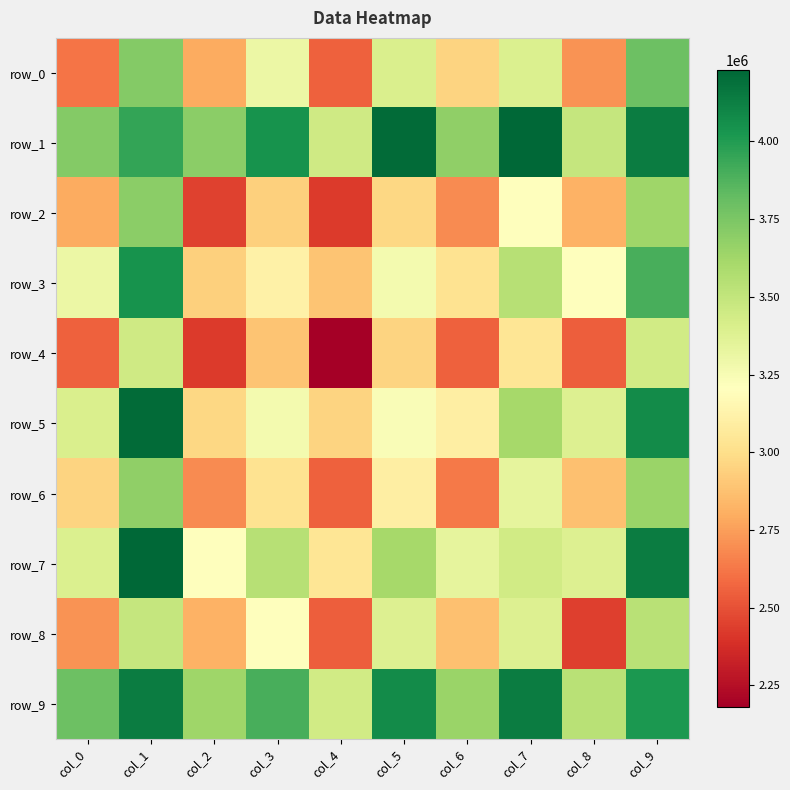

True or false: row_1 has a value of 5627931.8 at col_7.

False